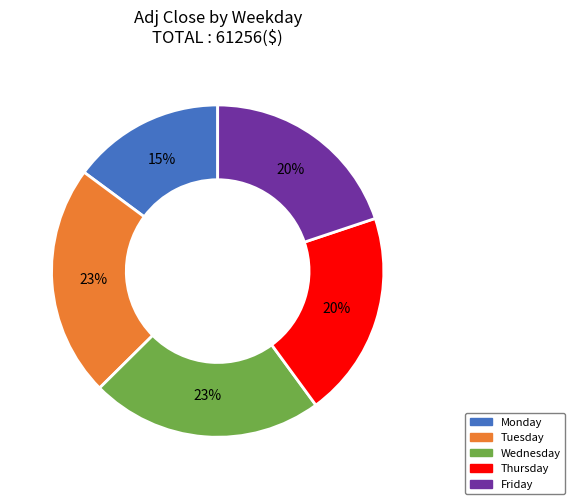

To the nearest percent, what percentage of the pie is Thursday?

20%